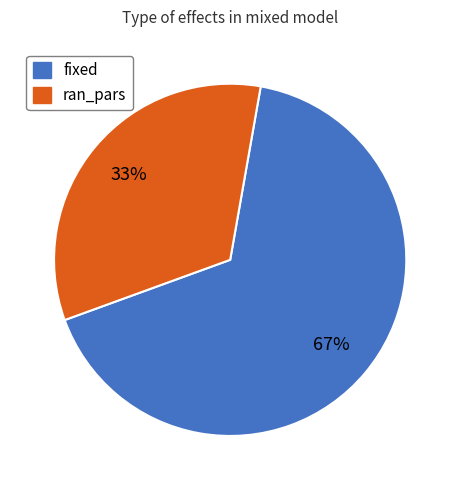

Which category has the biggest portion of the pie?

fixed